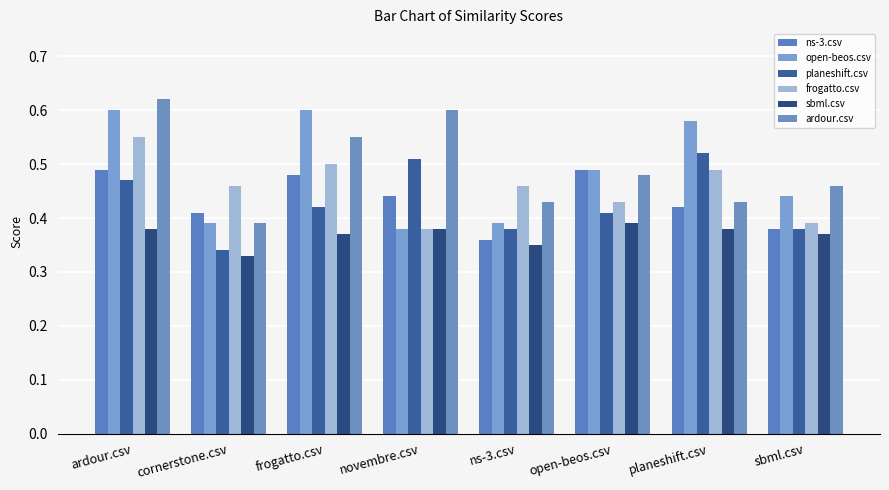

How many sbml.csv values are between 0 and 1?

8